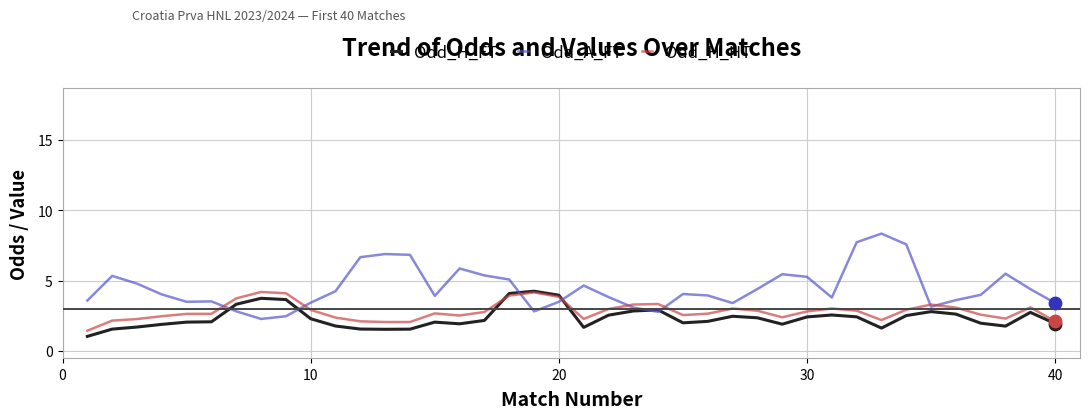

What are all the series names shown in the legend?

Odd_H_FT, Odd_A_FT, Odd_H_HT